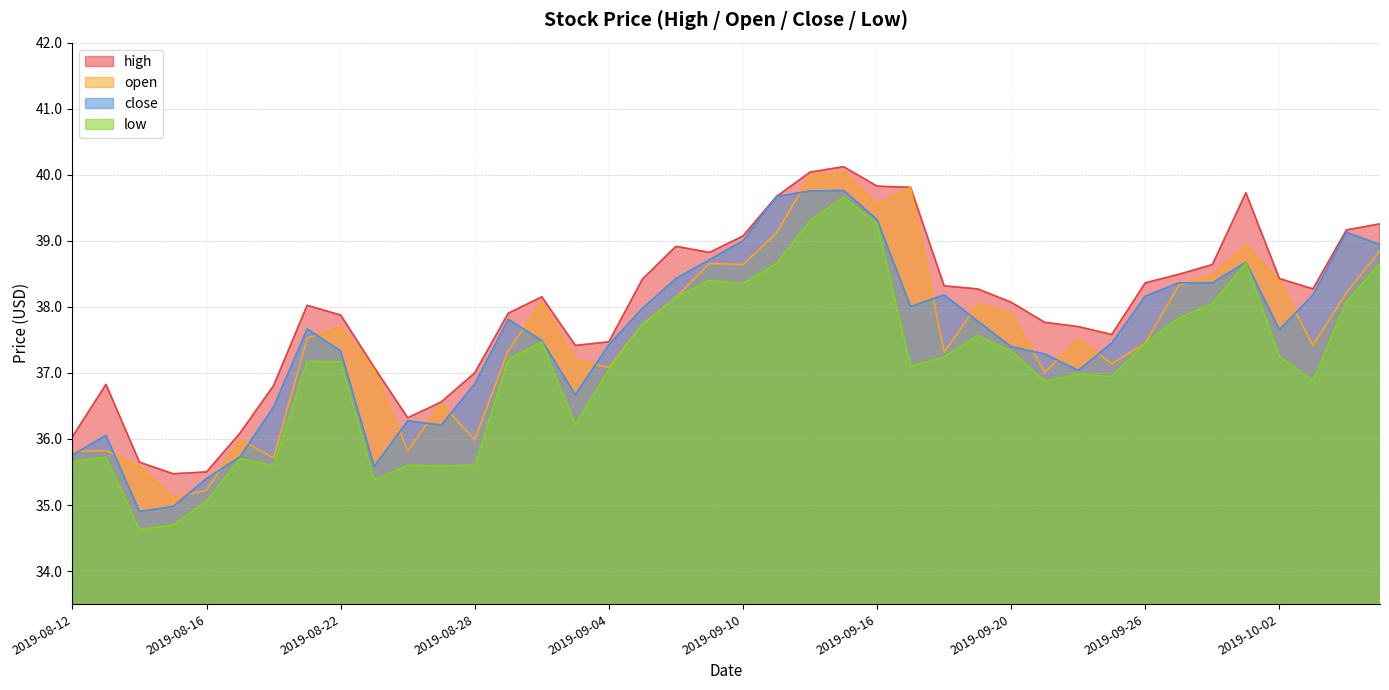

How many data points in open are less than 37?

10